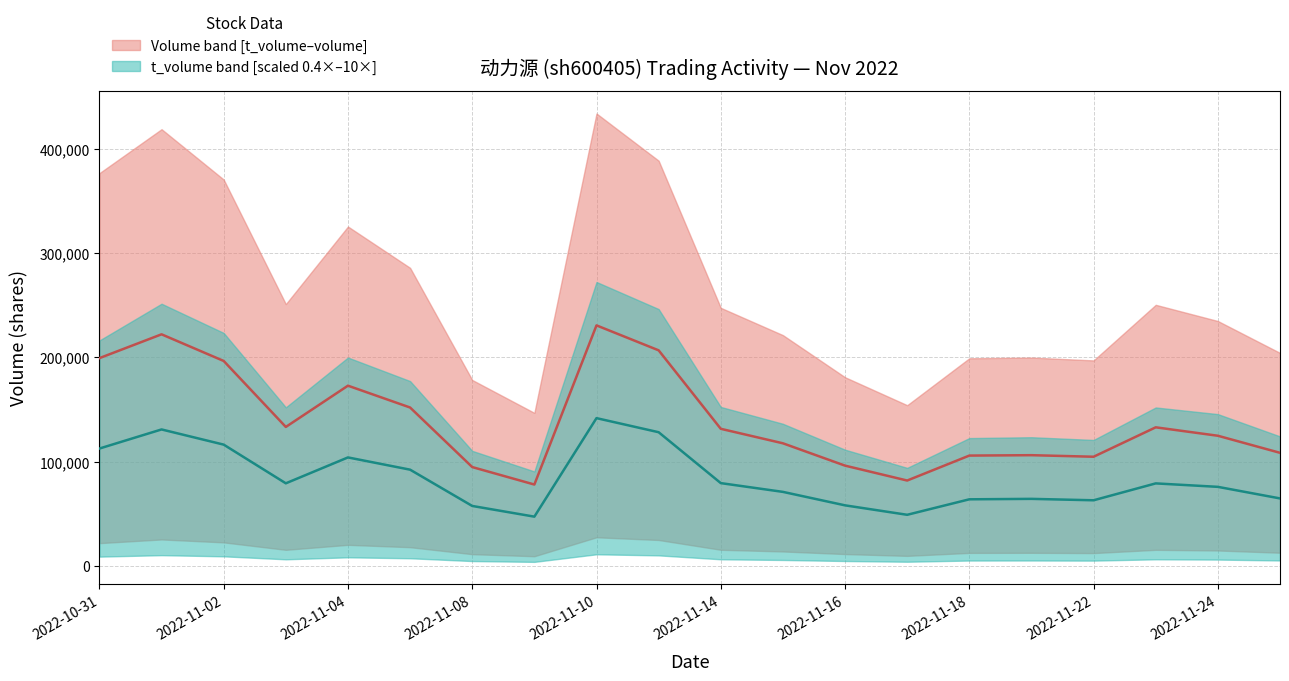

Is the value of volume_lower at 2022-11-18 greater than the value of volume_upper at 2022-11-10?

No